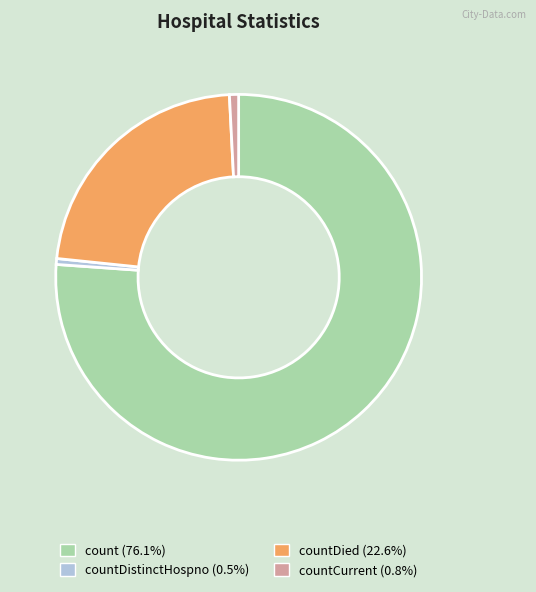

How many segments does this pie chart have?

4